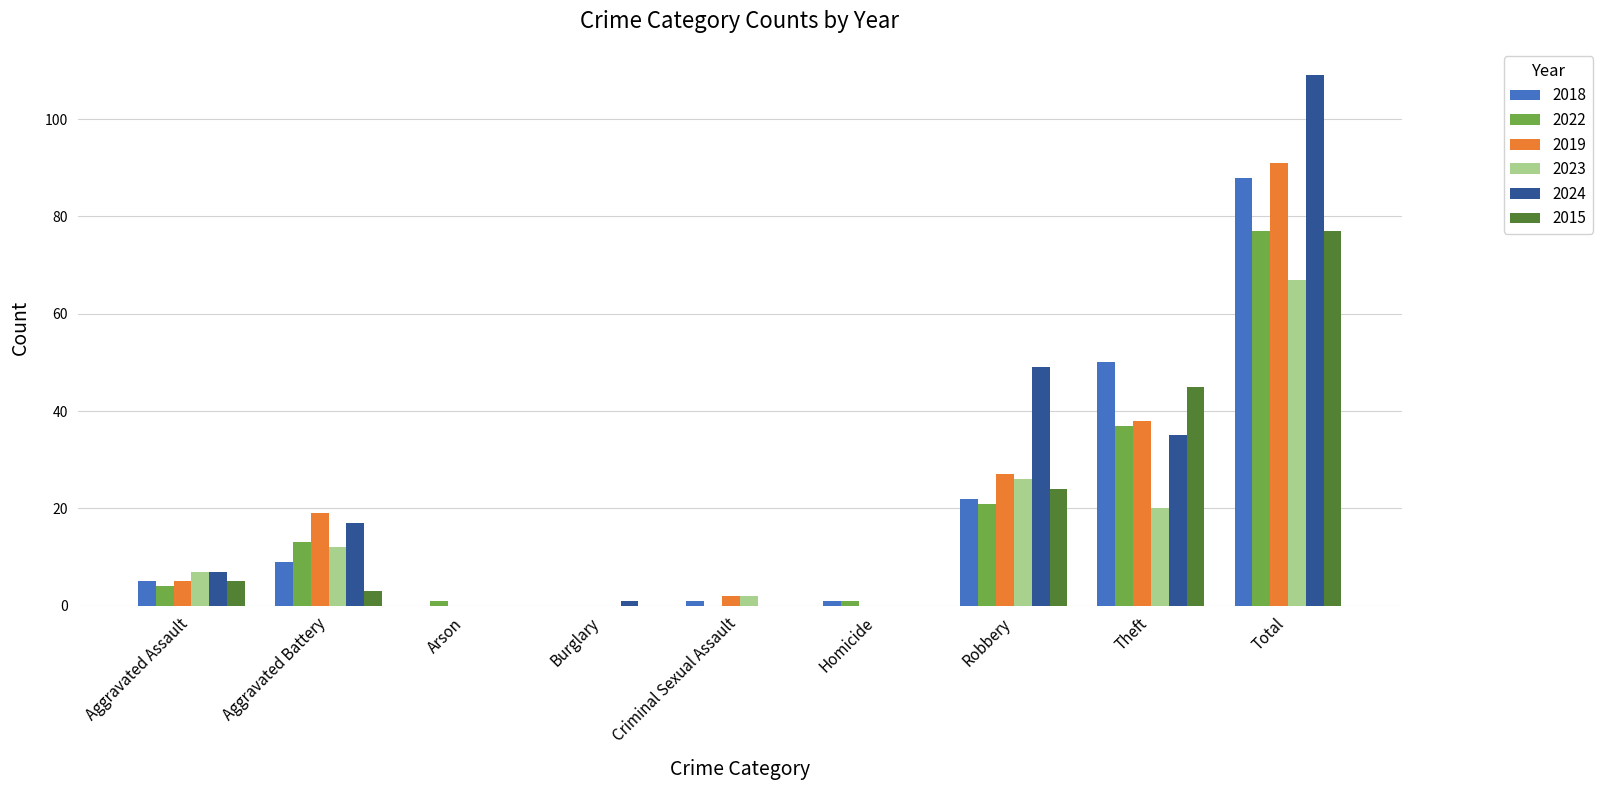

Which series changed the most between Aggravated Assault and Theft?

2018